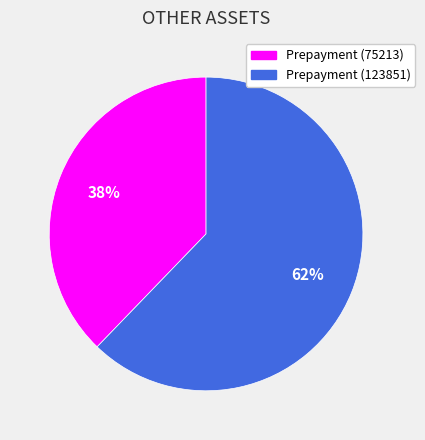

To the nearest percent, what is the average slice percentage?

50%